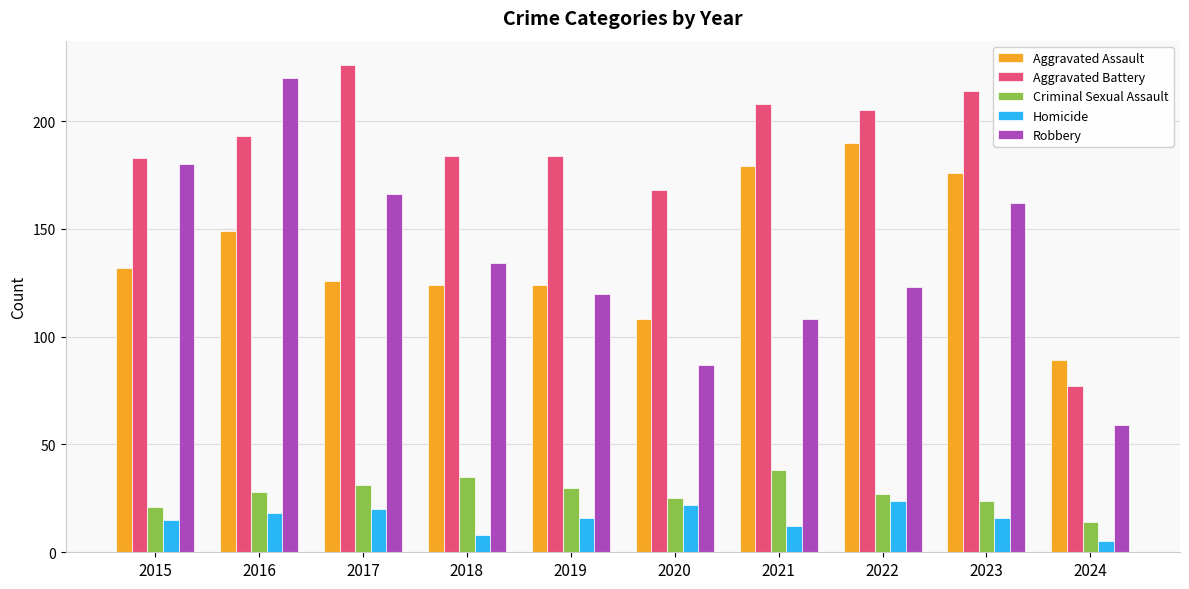

What is the difference between the Criminal Sexual Assault values at 2016 and 2019?

2